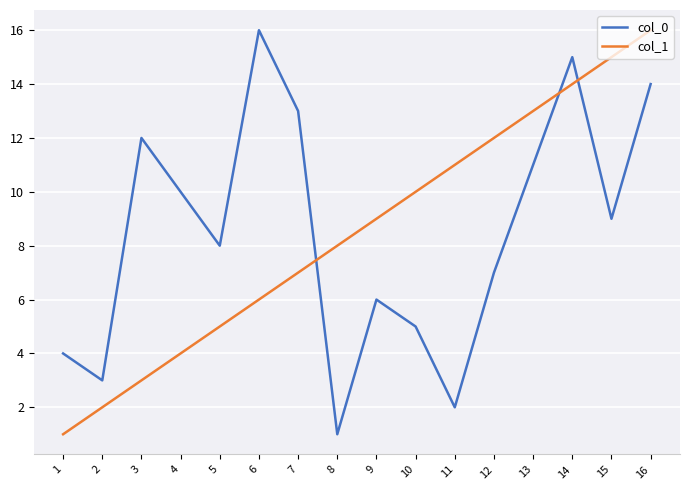

Is the value of col_0 at 4 greater than the value of col_1 at 16?

No